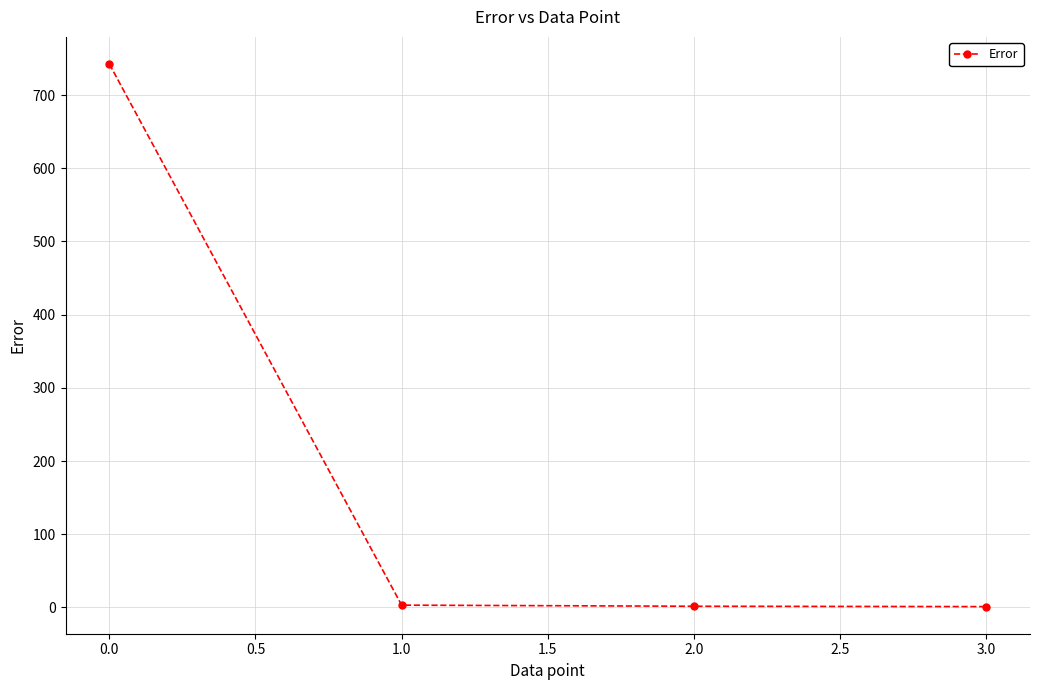

What is the average value?

187.1